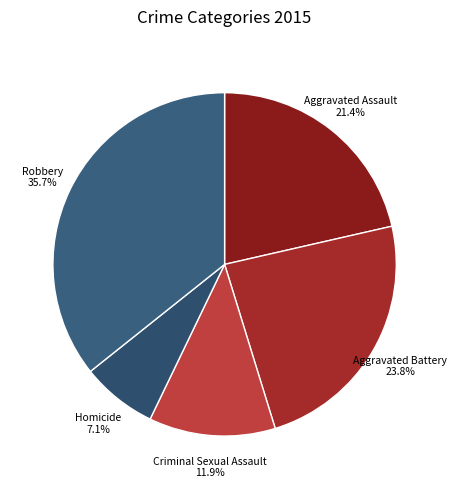

What percentage is the Criminal Sexual Assault slice, to the nearest percent?

12%